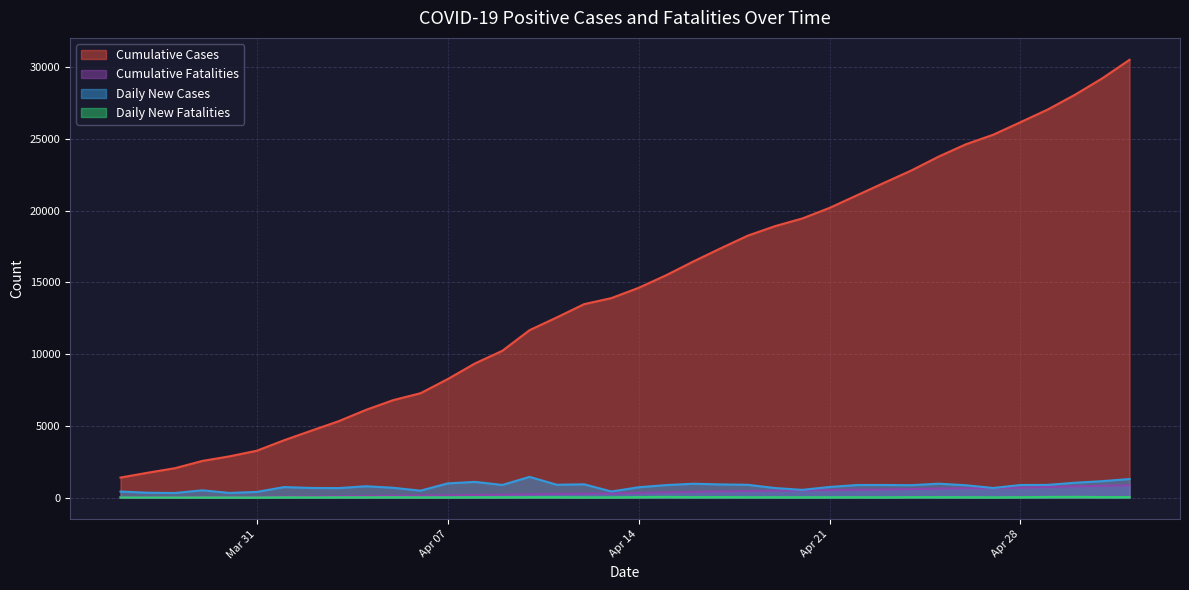

Between 2020-04-19 and 2020-04-12, which is larger?

2020-04-19